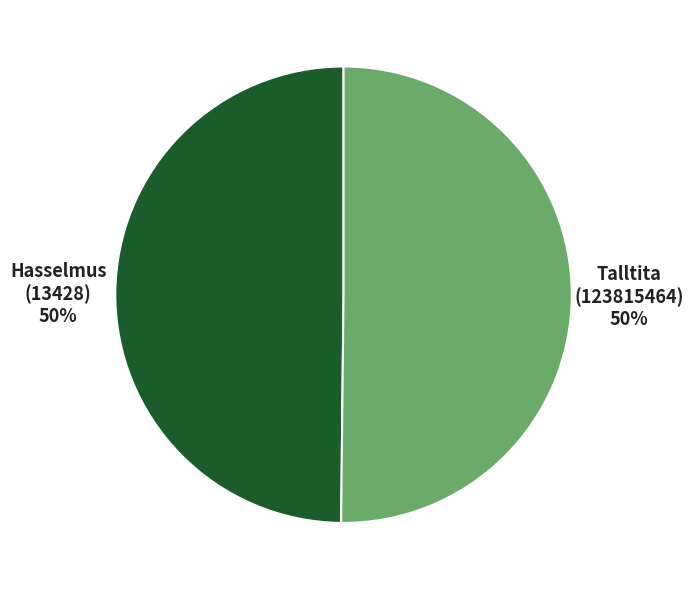

To the nearest percent, what portion does Talltita (123815464) represent?

50%